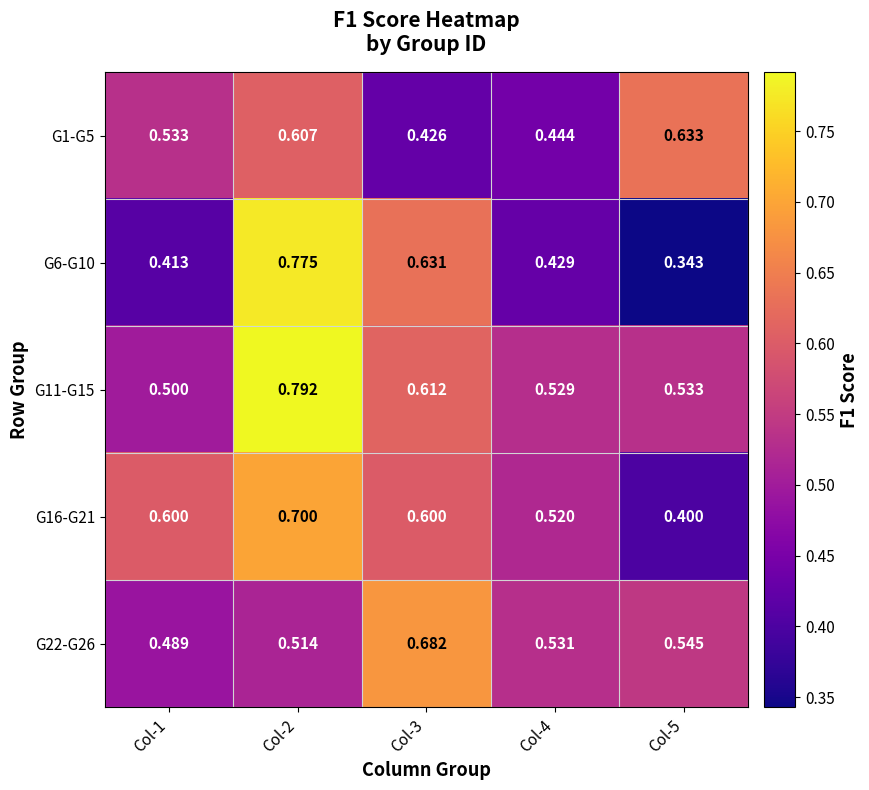

Is the value of G1-G5 at Col-4 greater than the value of G16-G21 at Col-1?

No